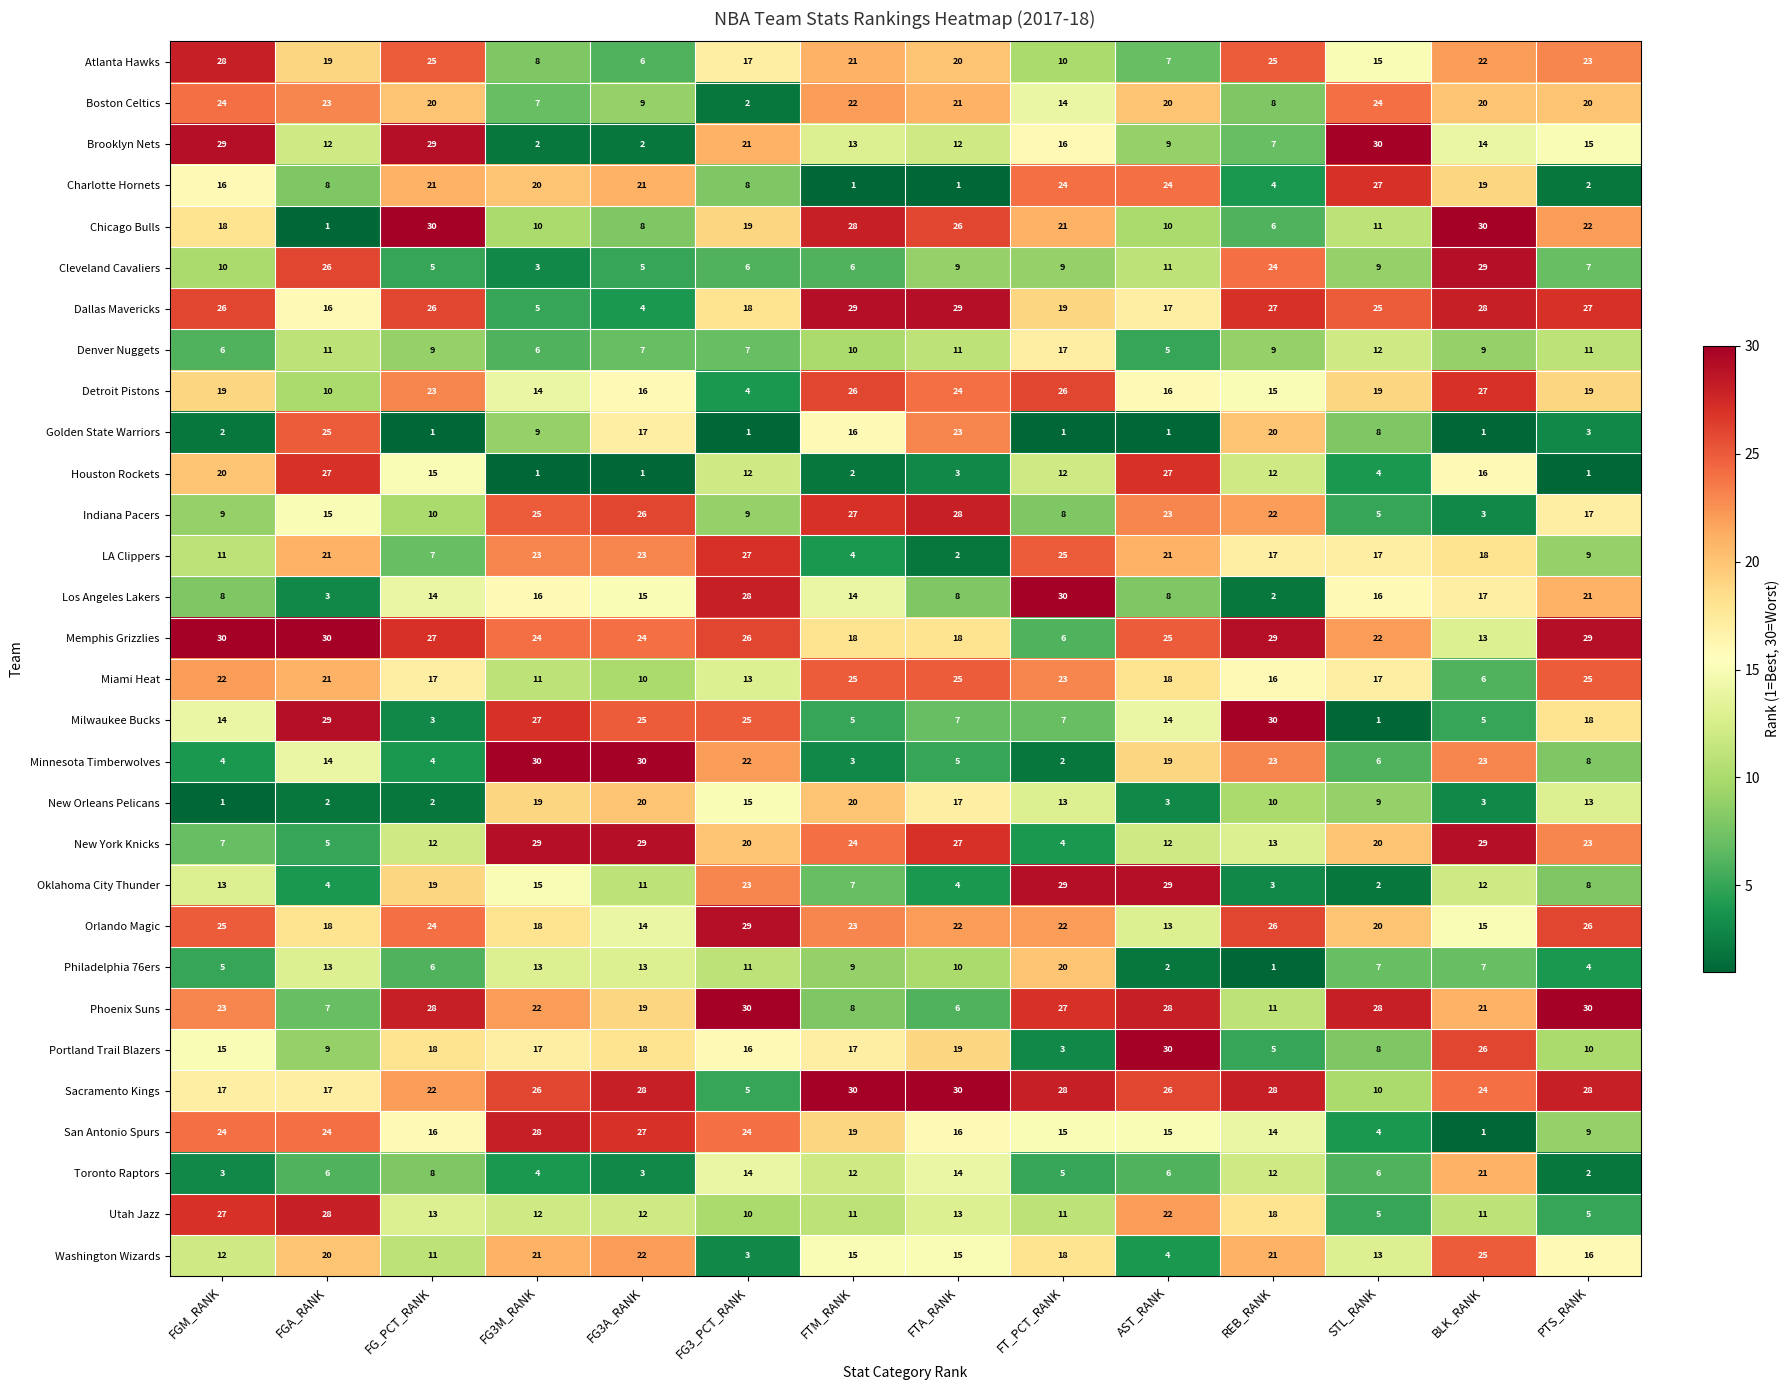

At which label does Charlotte Hornets reach its peak?

STL_RANK